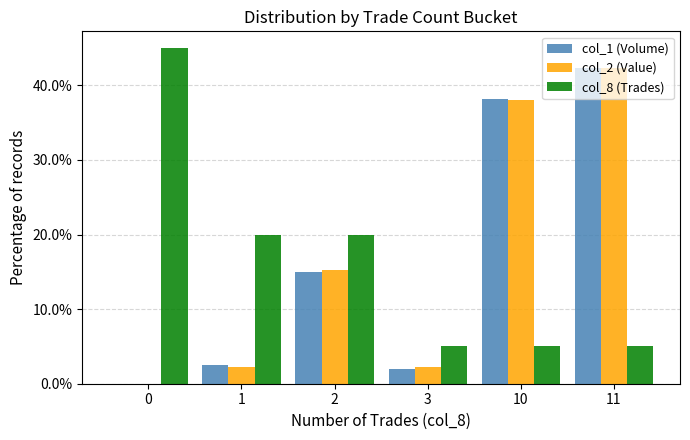

Is the value of col_1 (Volume) at 10 greater than the value of col_2 (Value) at 3?

Yes